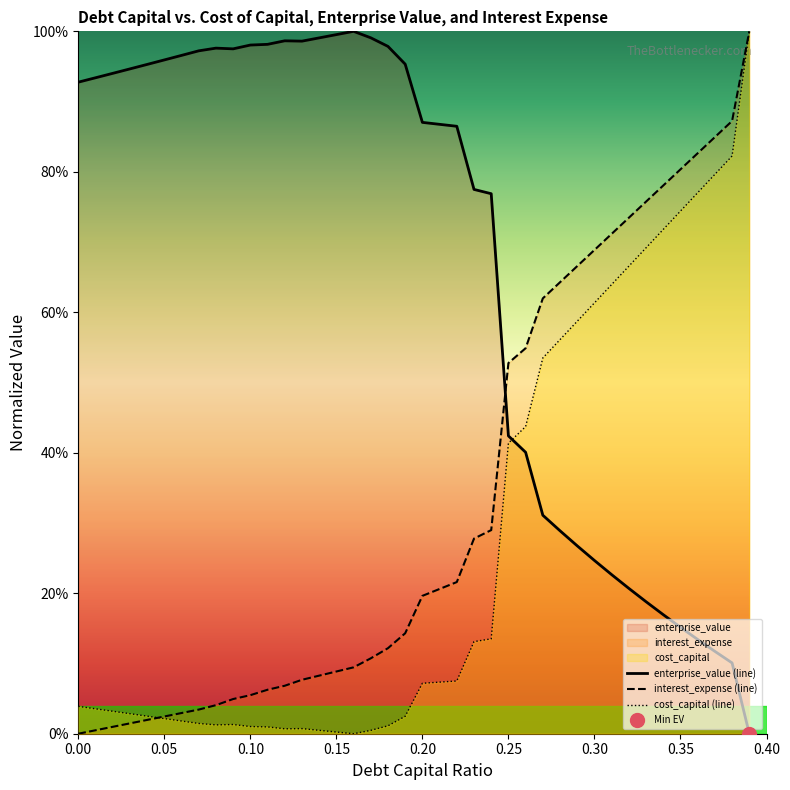

What is the label of the 37th point from the right?

0.03